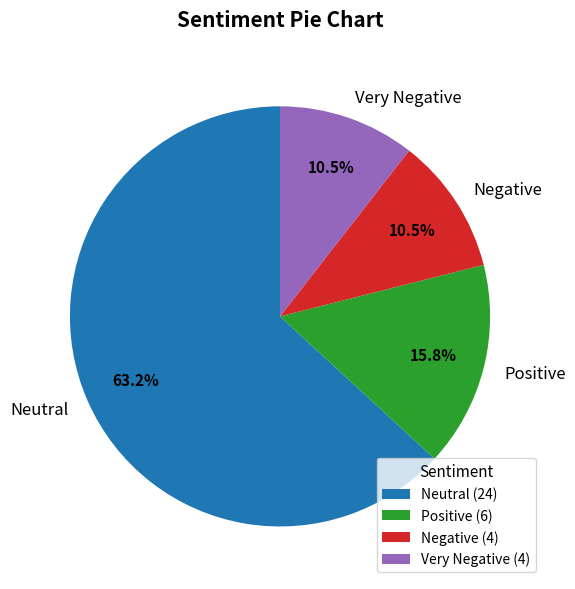

How many slices are in this pie chart?

4